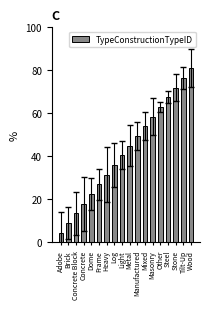

Read the value at Log.

36.0